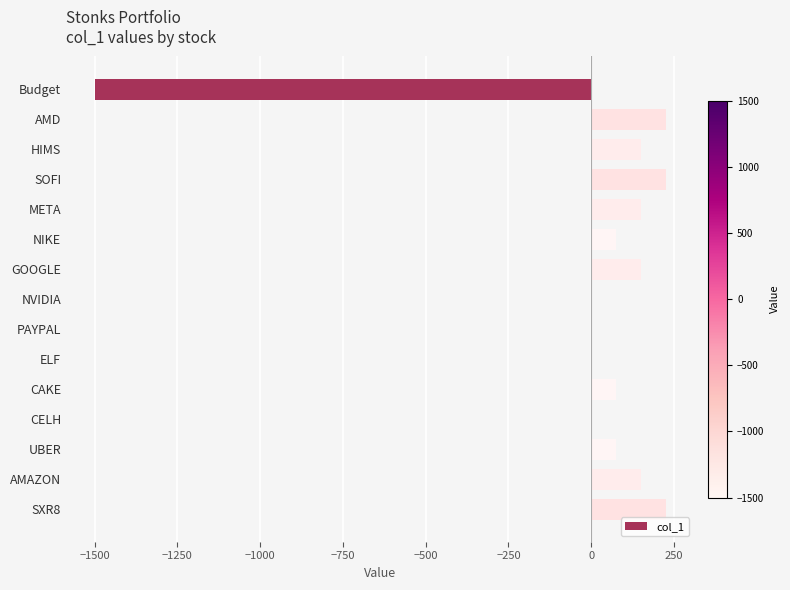

What is the sum of the values at META and AMD?

375